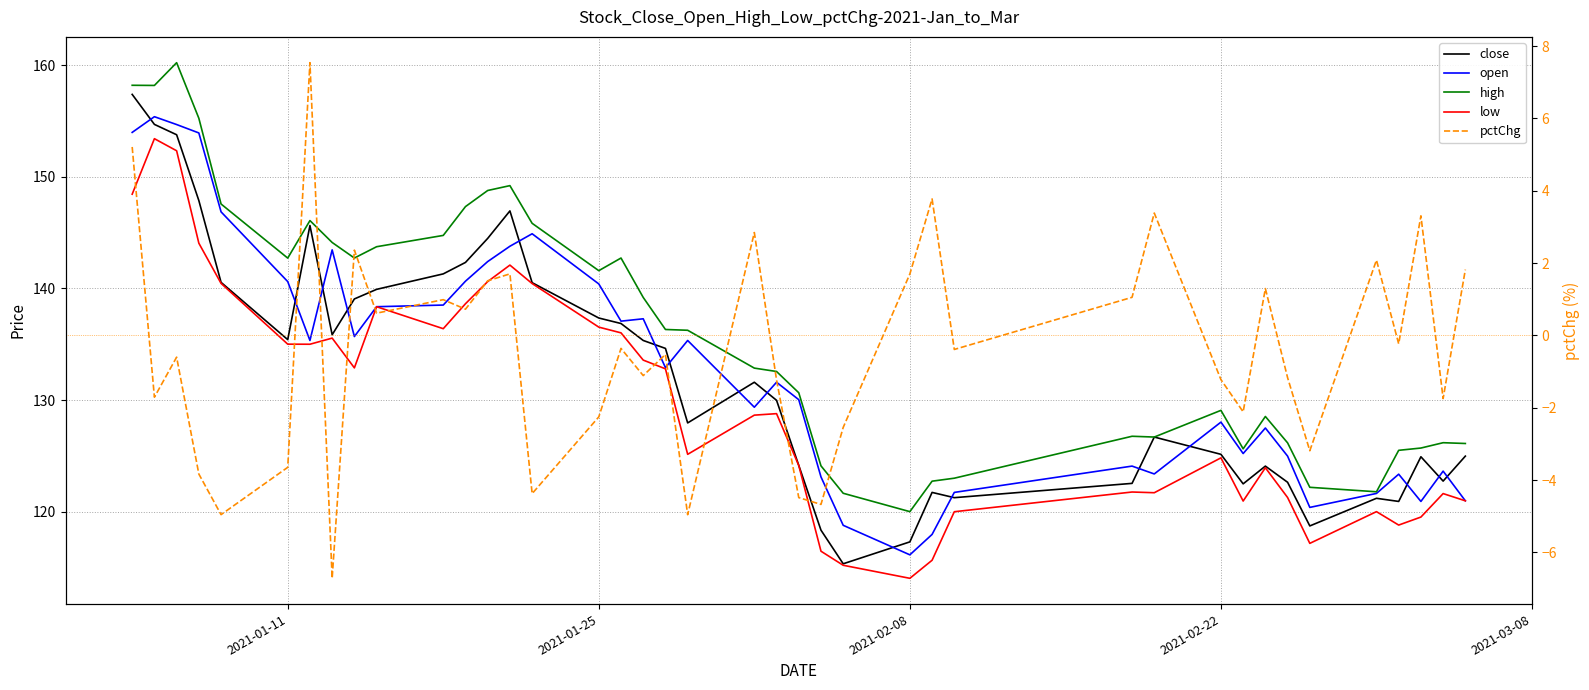

Is the value of low at 38 greater than the value of open at 29?

No